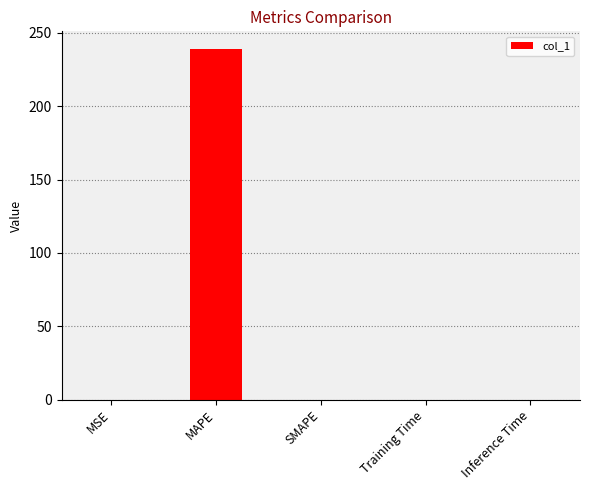

Which category has the highest value across all series?

MAPE